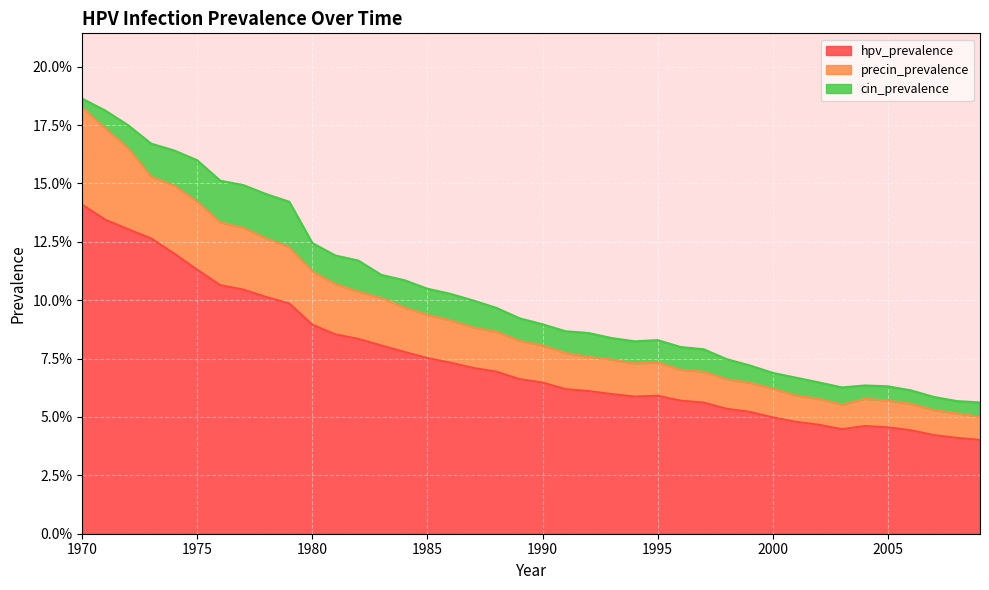

Which category has the lowest value in the precin_prevalence series?

2009